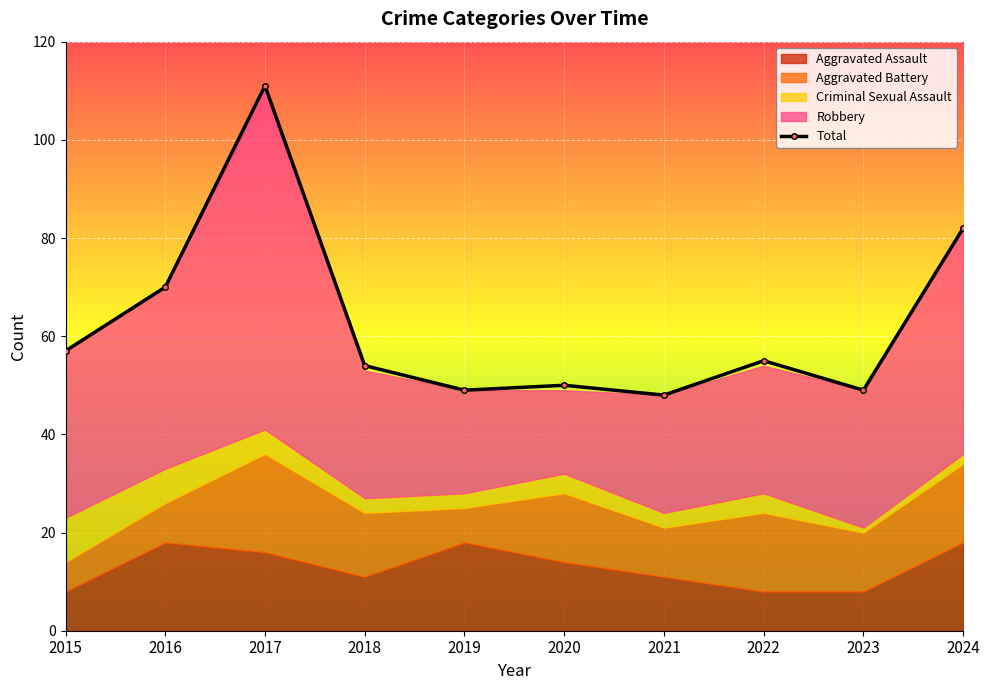

Rank the categories by value from highest to lowest.

2017, 2024, 2016, 2015, 2022, 2018, 2020, 2019, 2023, 2021